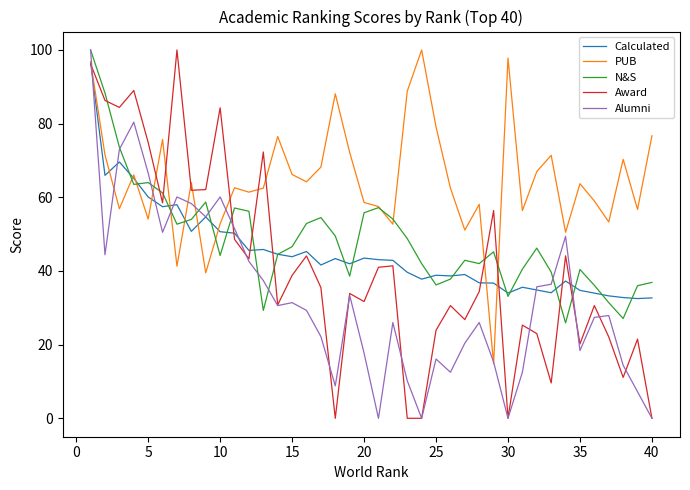

What is the minimum value for PUB?

14.8